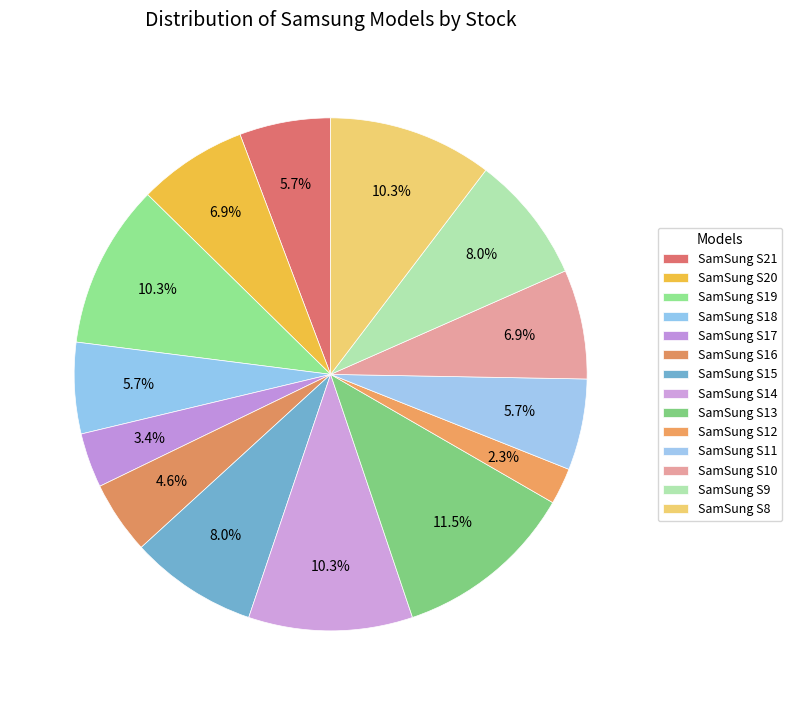

What portion of the pie excludes SamSung S14?

89.7%